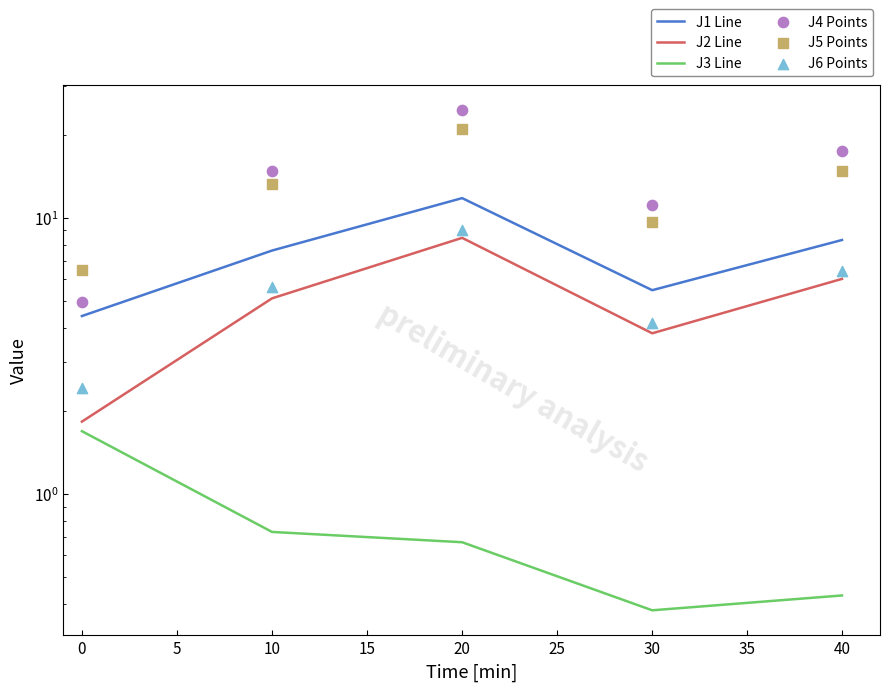

Which series has the largest total across all categories?

J4 Points